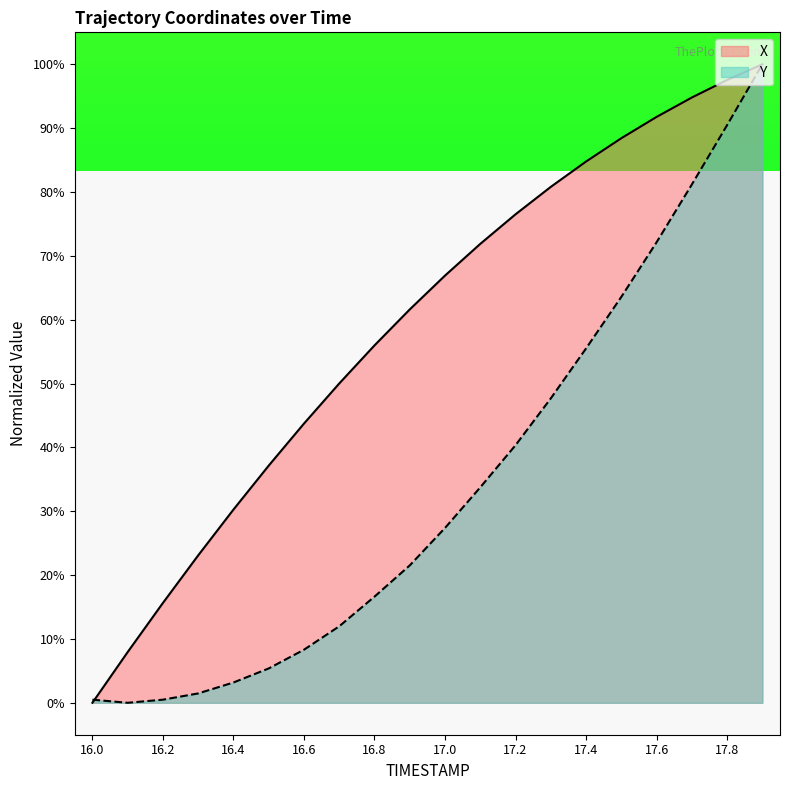

At which label is X closest to 50?

16.7